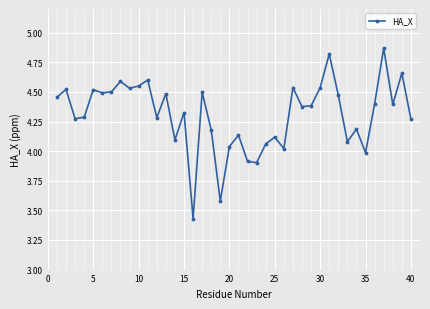

What is the sum of all values?

172.3